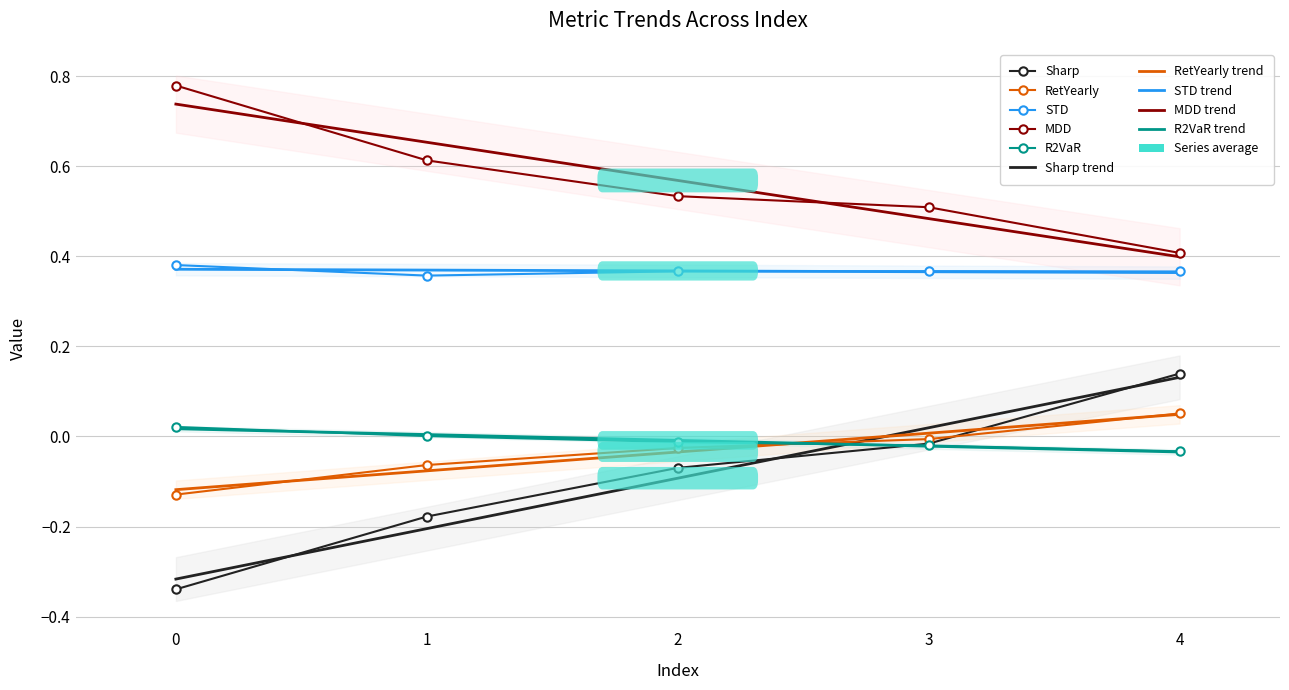

What are all the series names shown in the legend?

Sharp, RetYearly, STD, MDD, R2VaR